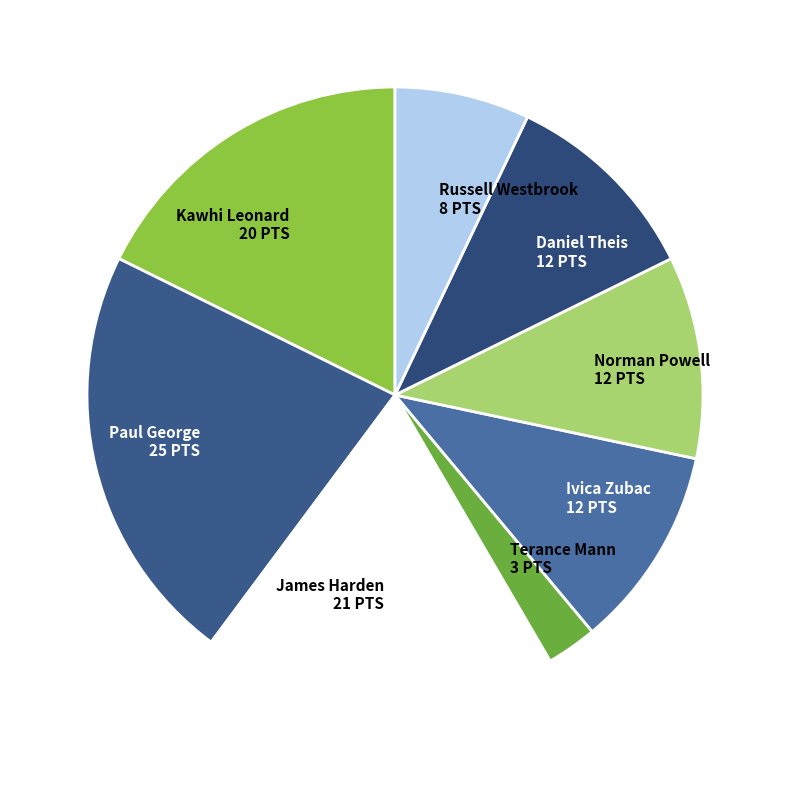

Do Ivica Zubac 12 PTS and Russell Westbrook 8 PTS together represent more than half of the pie?

No